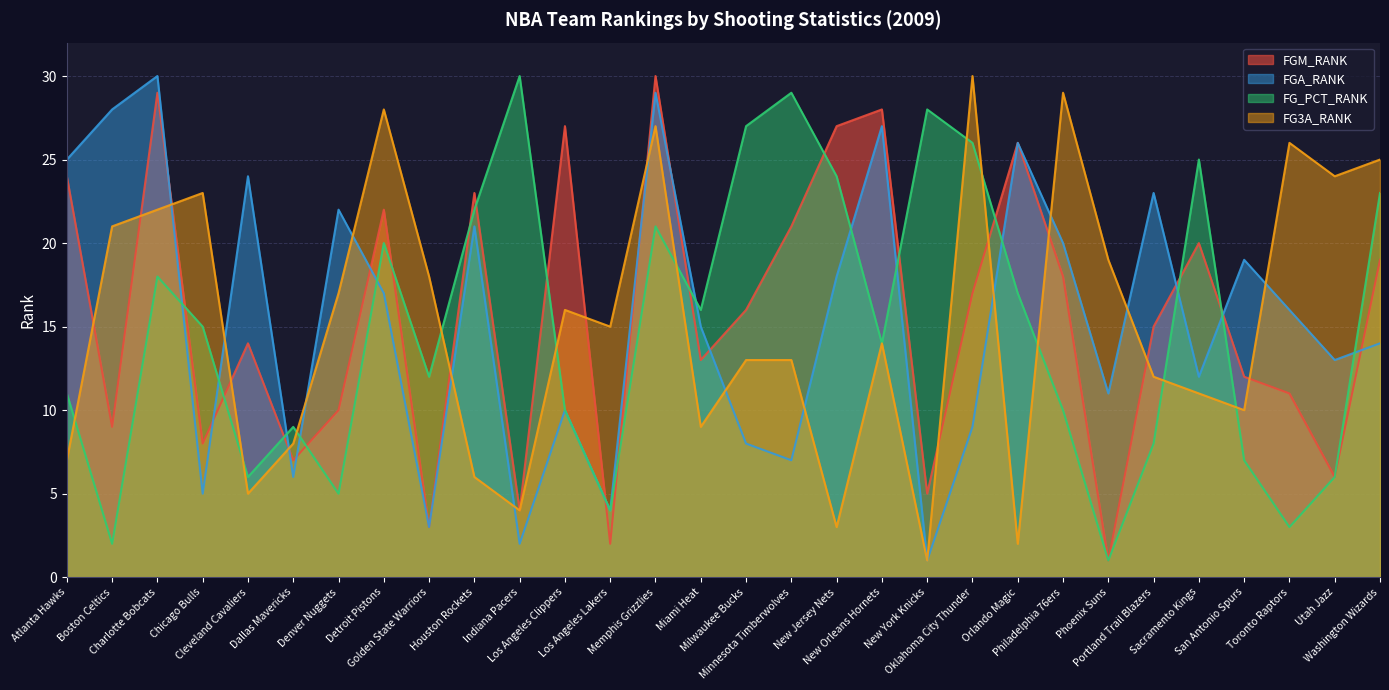

The value of FGA_RANK at Atlanta Hawks is 42. True or false?

False